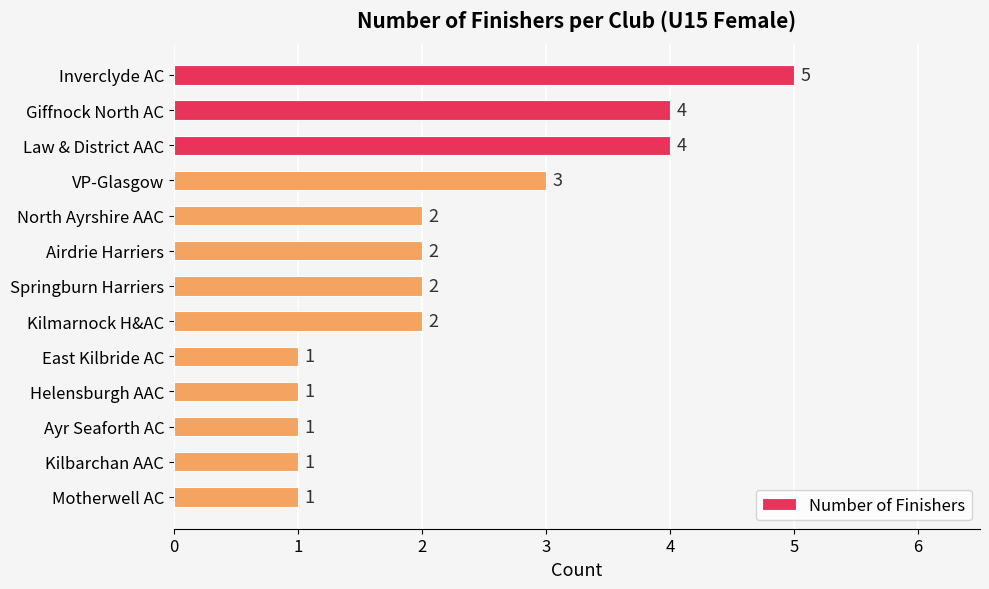

How many values are between 1 and 3?

10